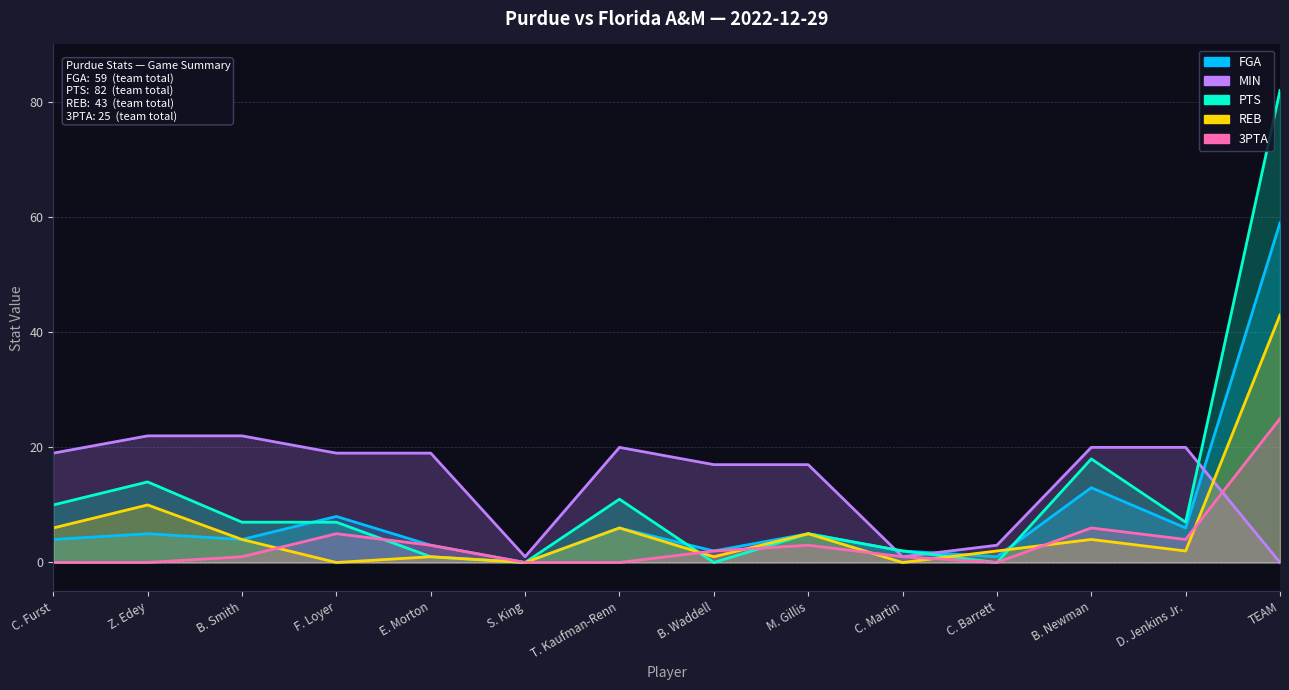

What is the label of the 1st point from the left?

C. Furst